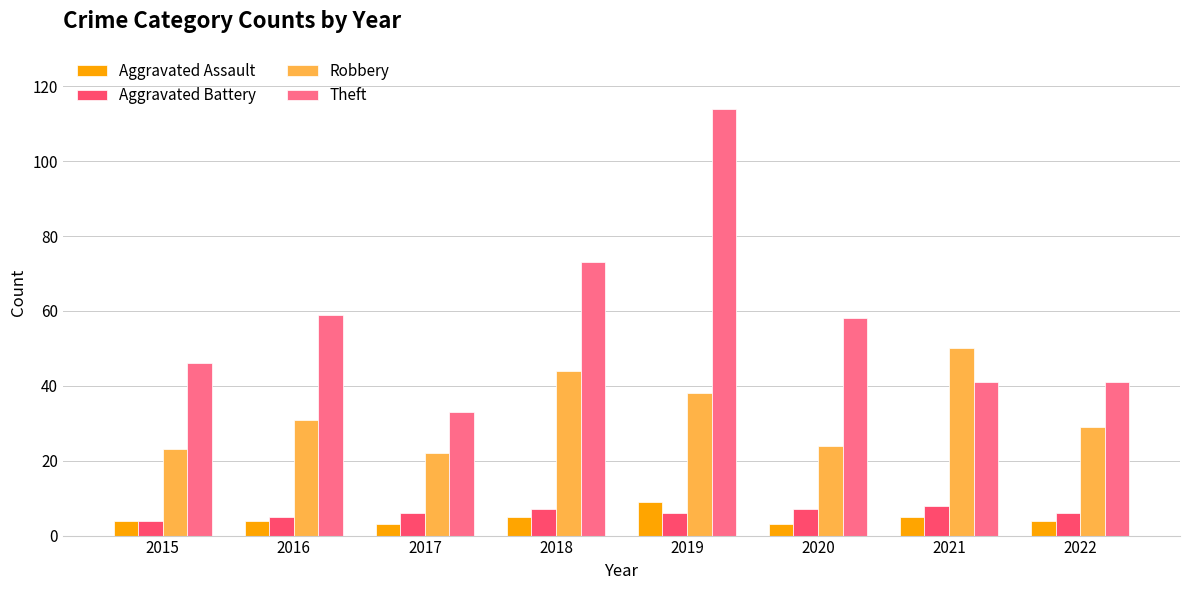

The value of Robbery at 2020 is 24. True or false?

True